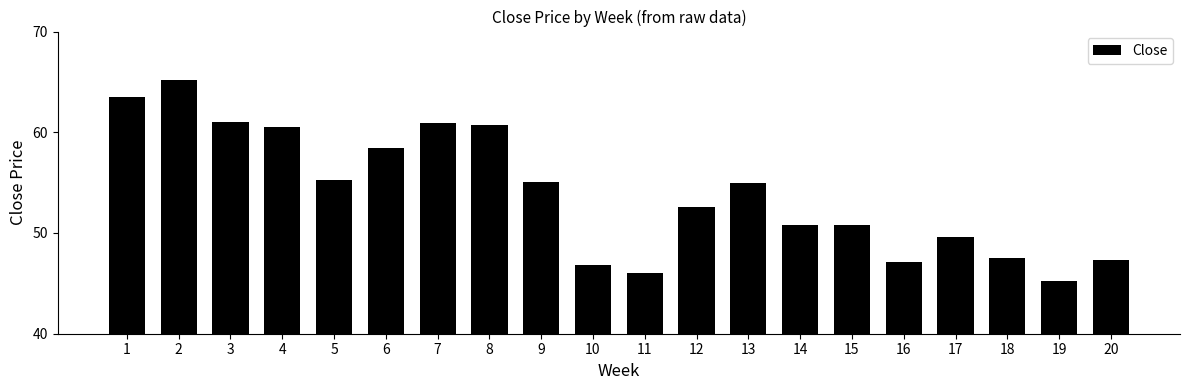

How many bars are there in total?

20